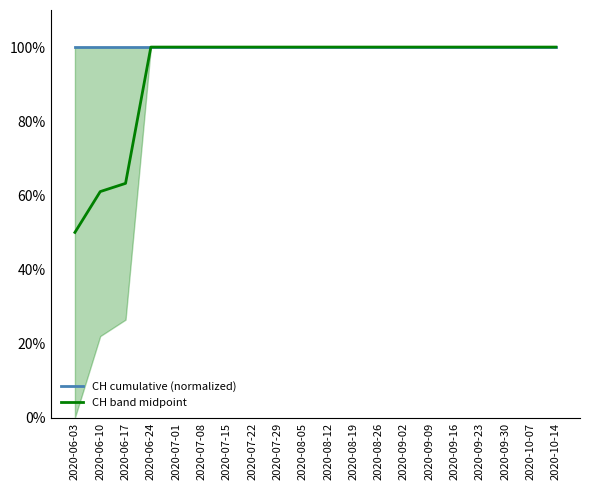

Reading left to right, list all the values displayed in this chart.

CH cumulative (normalized): 100.0	100.0	100.0	100.0	100.0	100.0	100.0	100.0	100.0	100.0	100.0	100.0	100.0	100.0	100.0	100.0	100.0	100.0	100.0	100.0
CH band midpoint: 50.0	61.0	63.2	100.0	100.0	100.0	100.0	100.0	100.0	100.0	100.0	100.0	100.0	100.0	100.0	100.0	100.0	100.0	100.0	100.0